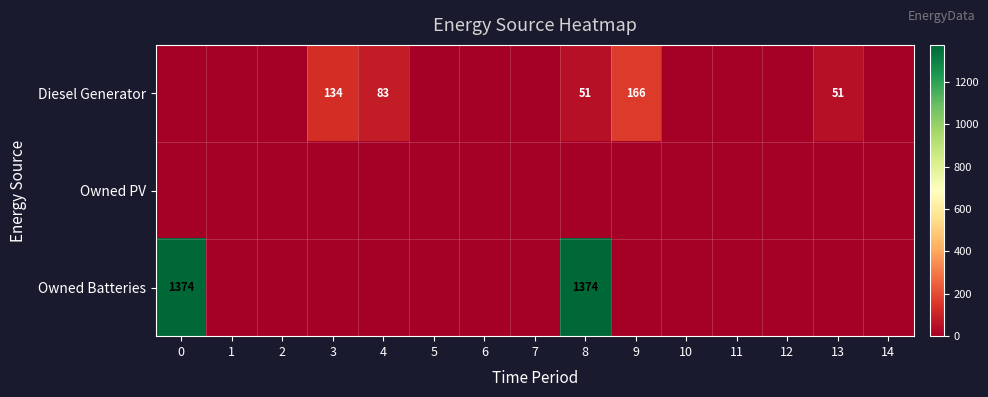

Rank the series at 8 from lowest to highest value.

Owned PV, Diesel Generator, Owned Batteries